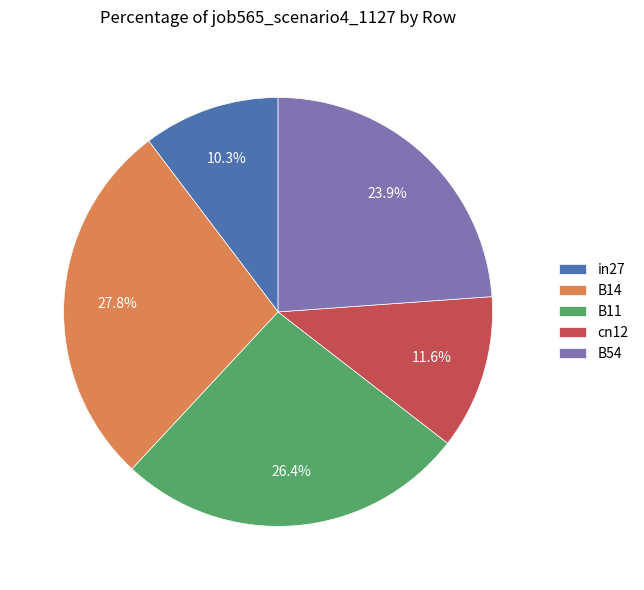

To the nearest percent, what is the average slice percentage?

20%